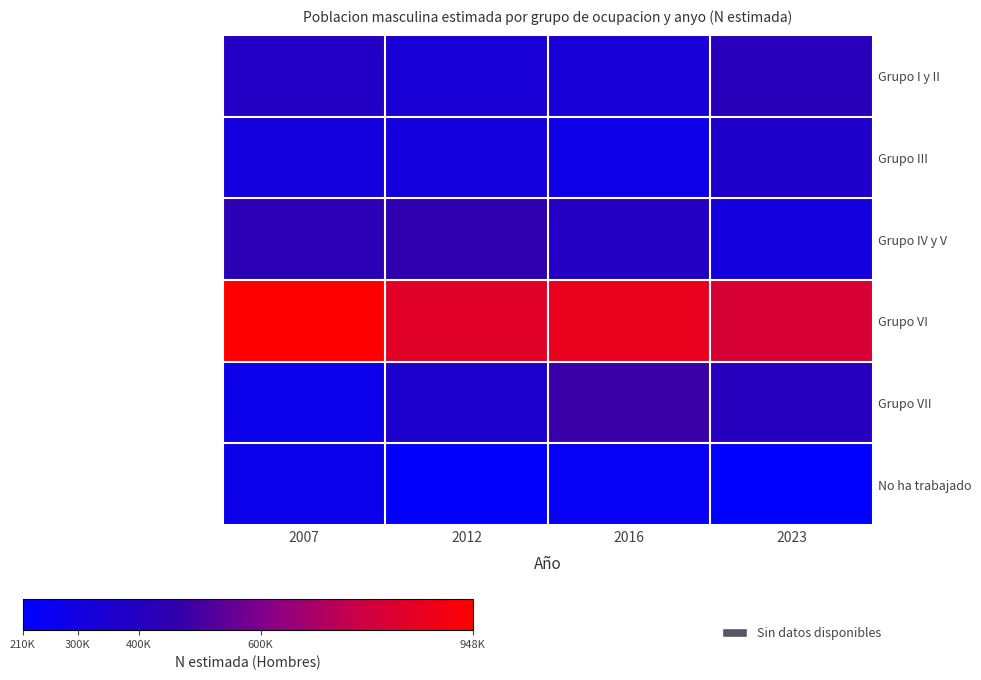

The value of Grupo IV y V at 2016 is 674007. True or false?

False